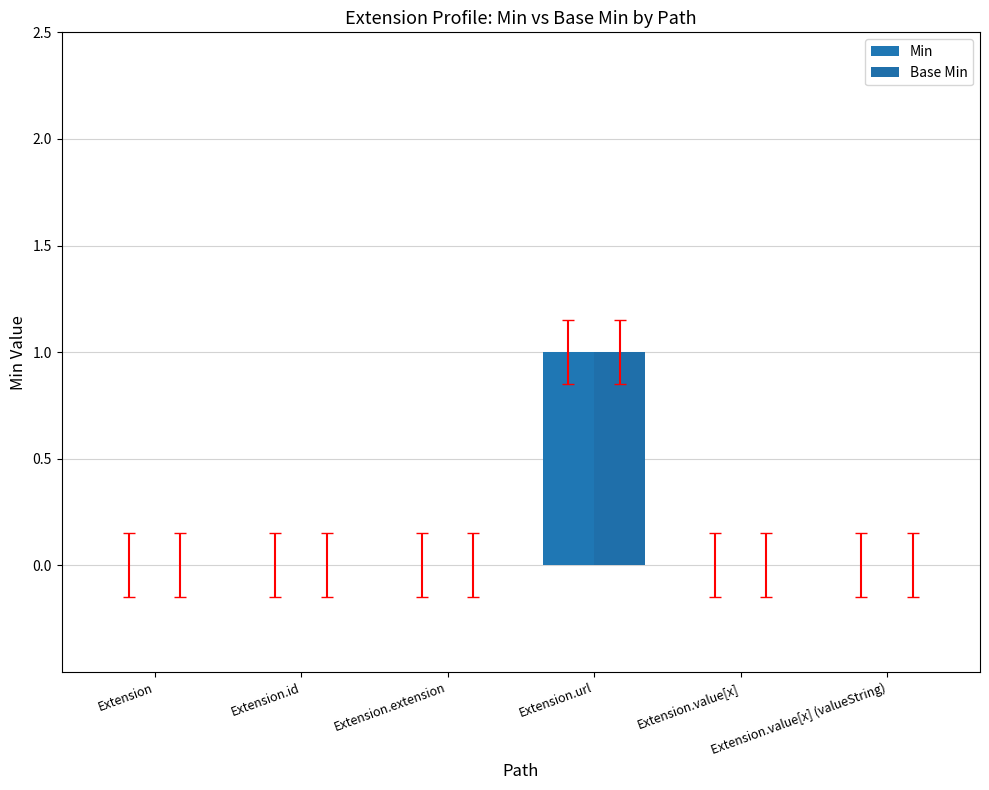

How many groups of bars are there?

6